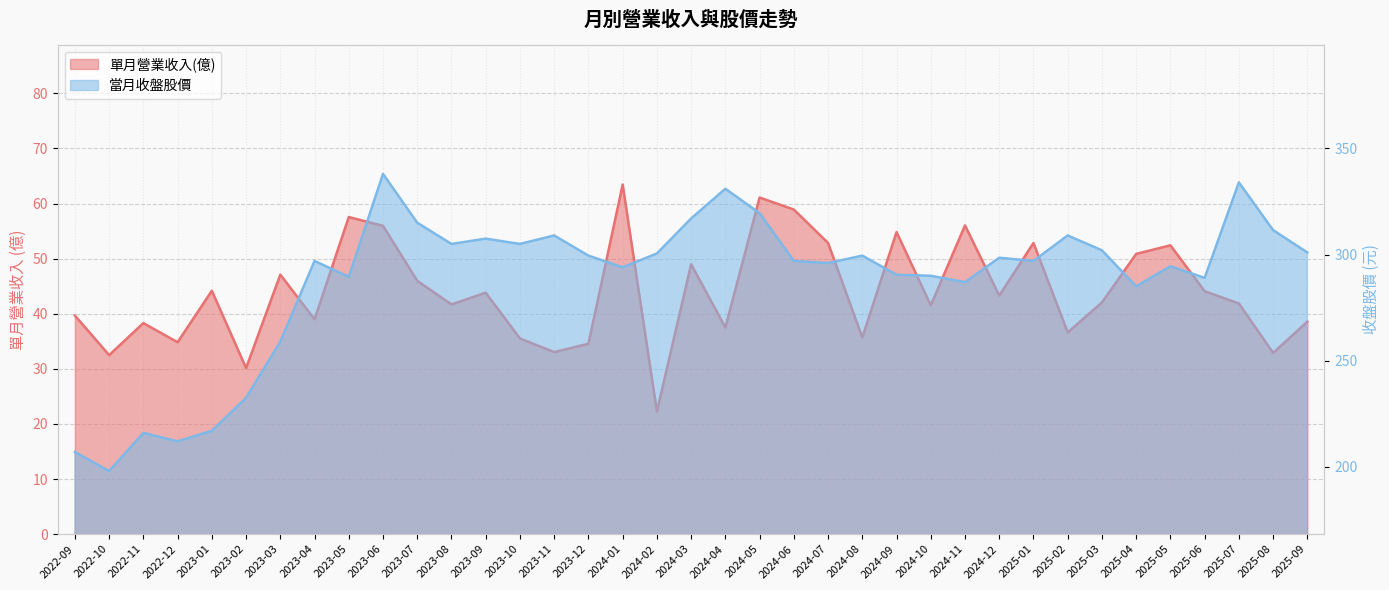

The value of 當月收盤股價 at 2025-05 is 294.5. True or false?

True